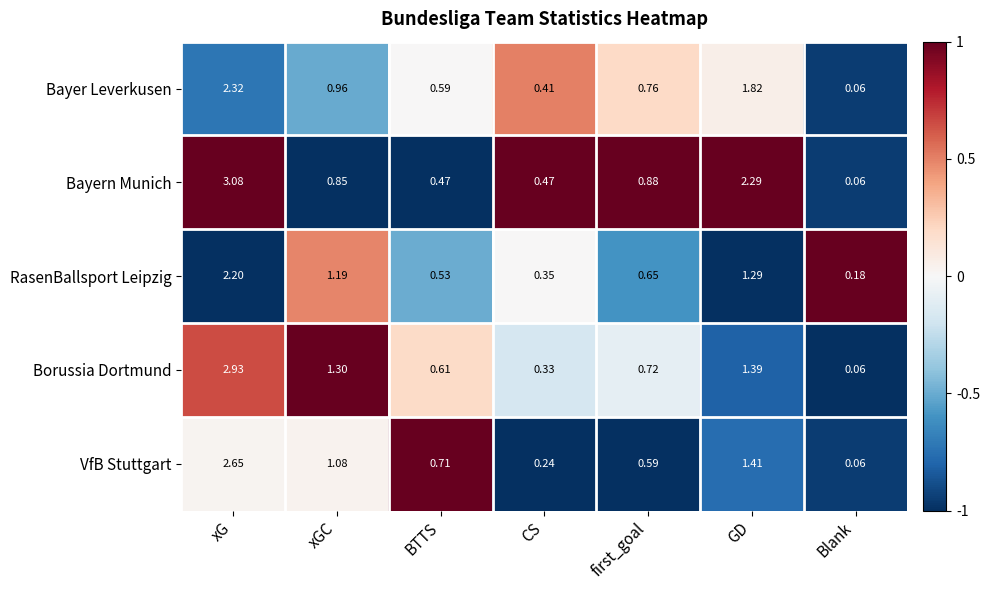

Between first_goal and GD, which series saw the biggest shift?

Bayern Munich